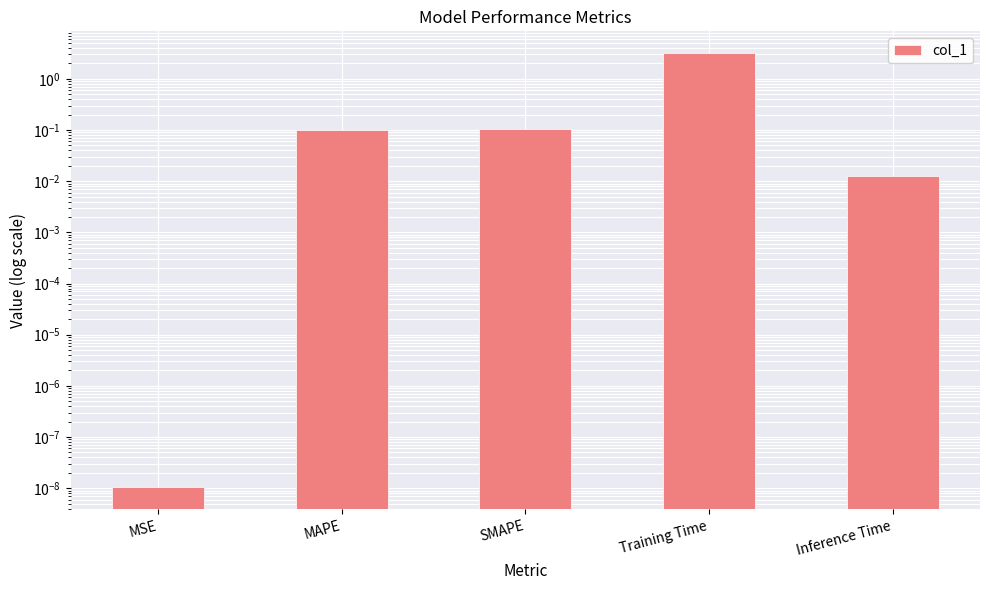

How many bars are there in total?

5